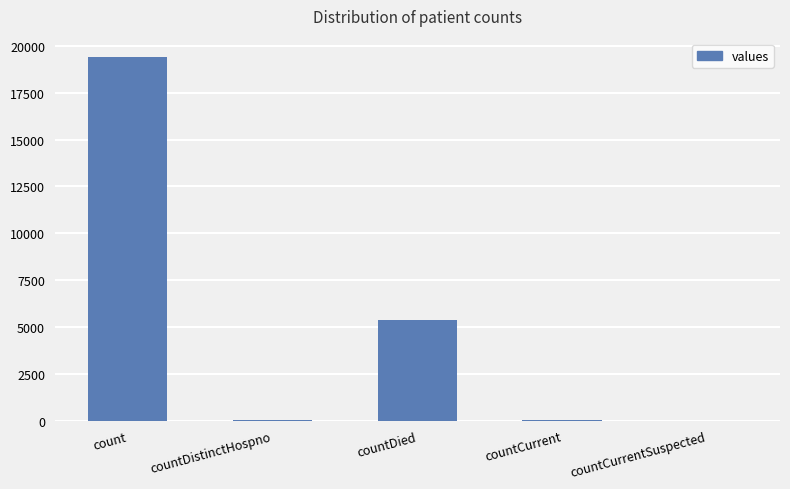

The chart shows a value of 0 at countCurrentSuspected. True or false?

True